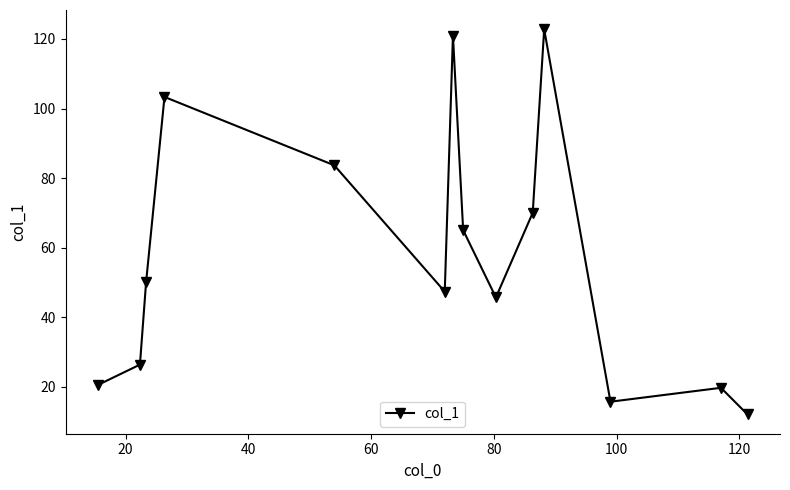

What is the sum of all values?

803.0